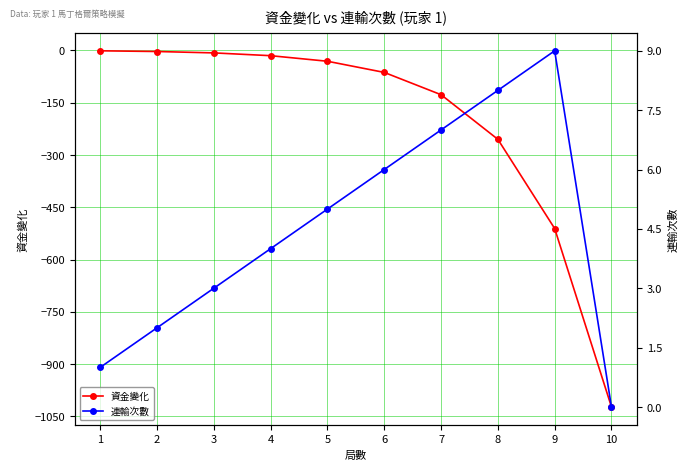

What is the value of the 連輸次數 point at the 4th from the left?

4